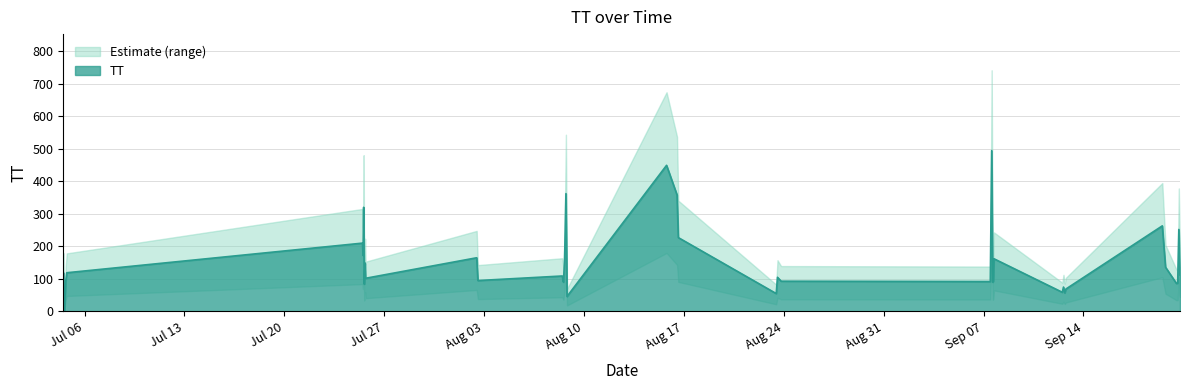

True or false: the data shows 112 at 2015-09-20T18:18:05.

True